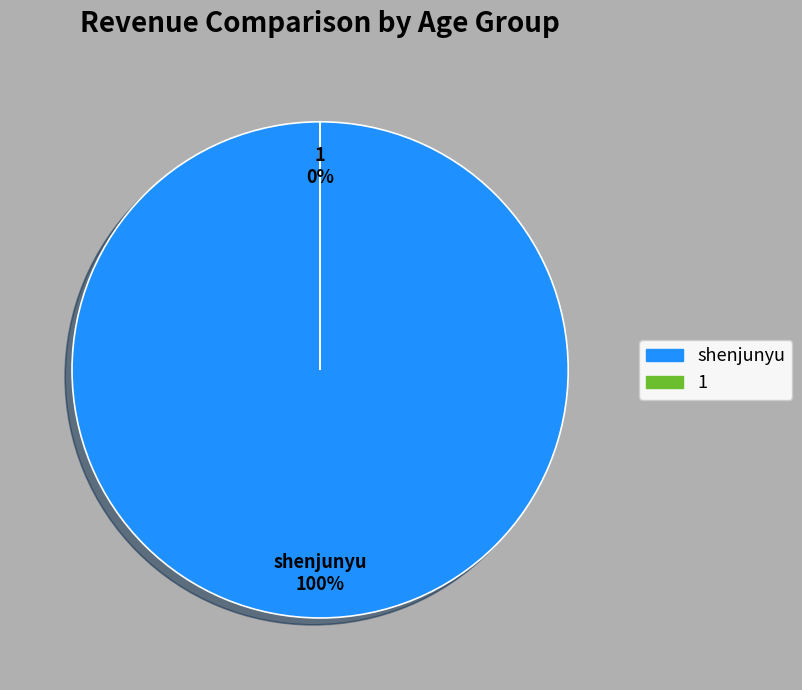

To the nearest percent, what is the average slice percentage?

50%